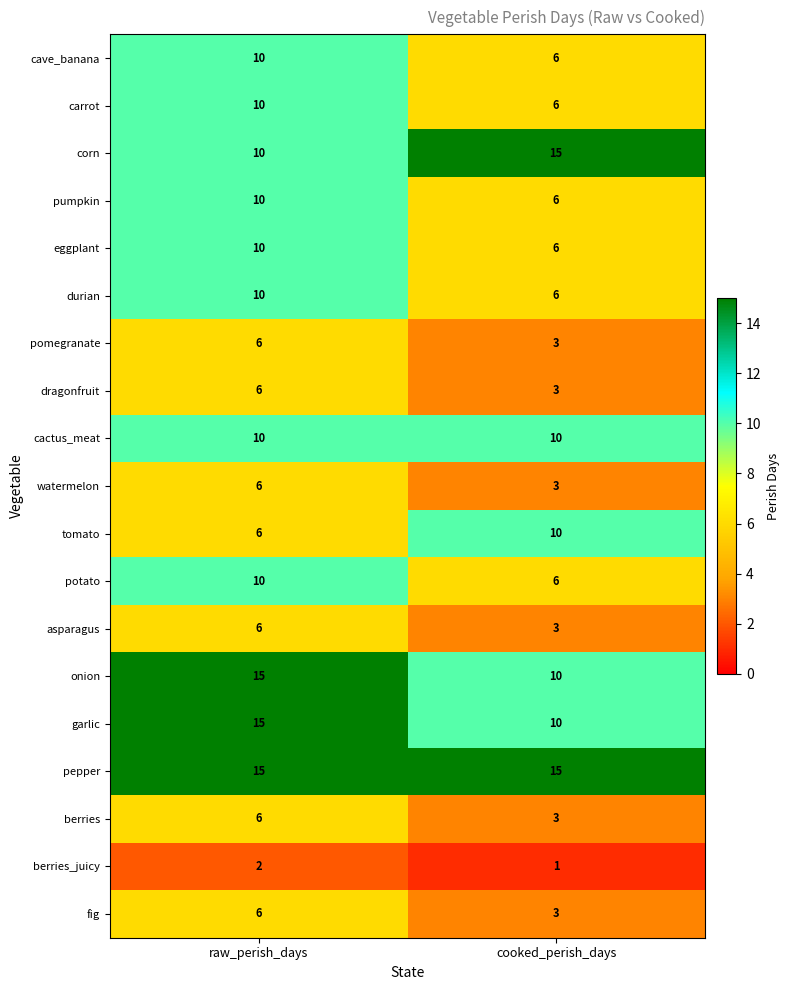

What is the difference between the highest and lowest values at cooked_perish_days?

14